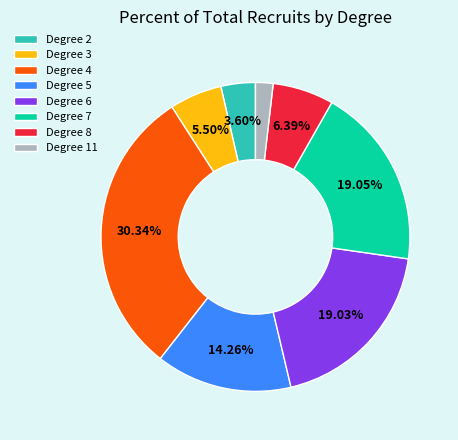

Which slice is the smallest?

Degree 11